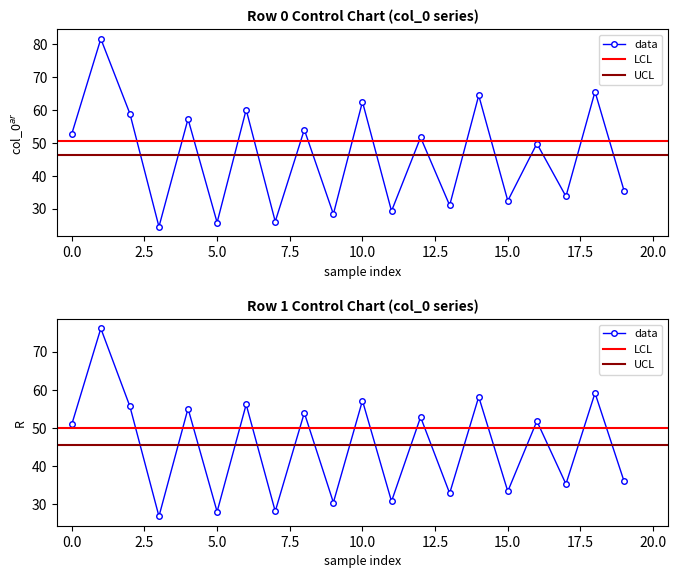

Reading left to right, list all the values displayed in this chart.

col_0_row0: 52.7	81.7	58.9	24.5	57.3	25.7	60.1	26.1	54.0	28.3	62.5	29.2	51.7	31.0	64.5	32.4	49.8	33.7	65.6	35.4
col_0_row1: 50.9	76.1	55.6	26.8	55.1	28.0	56.1	28.1	53.9	30.5	57.1	30.8	52.8	32.9	58.1	33.4	51.8	35.3	59.1	36.0